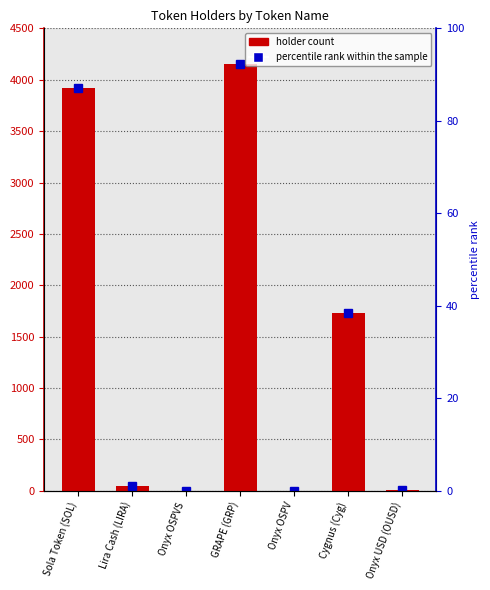

True or false: the data shows 3 at Onyx OSPVS.

True